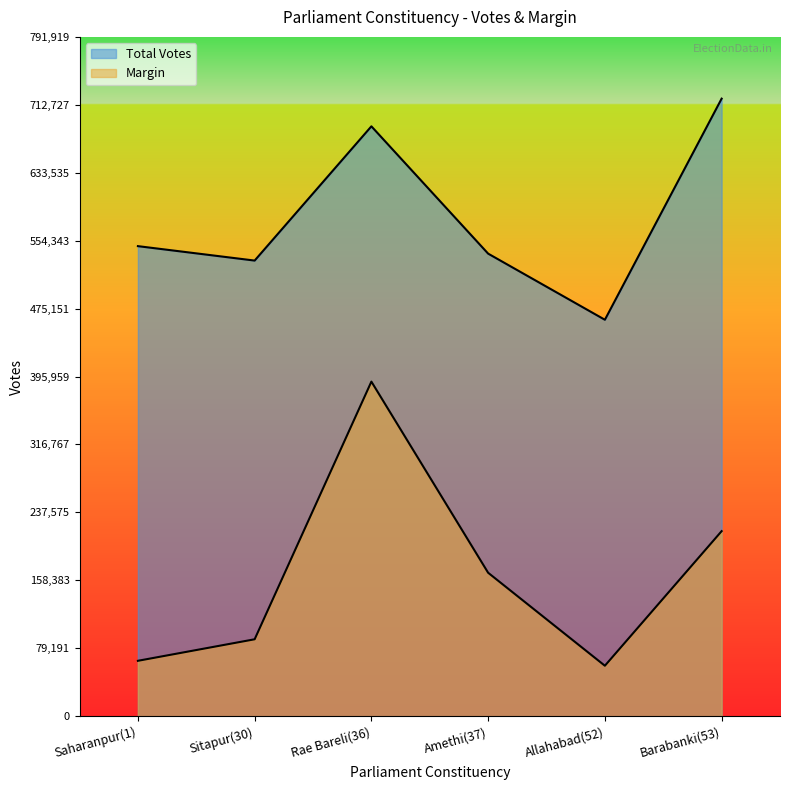

What is the approximate value of Total Votes at Amethi(37)?

539228